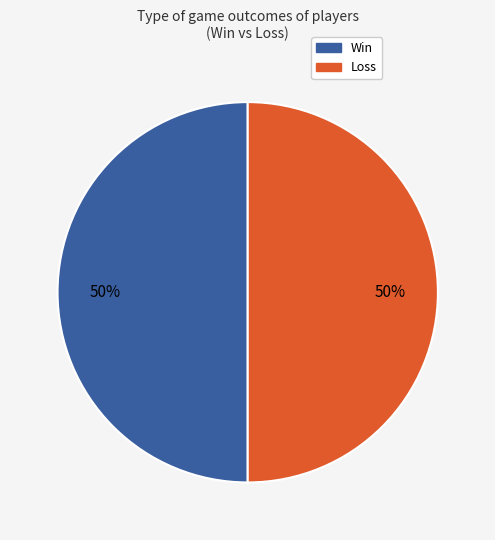

To the nearest percent, what is the average slice percentage?

50%